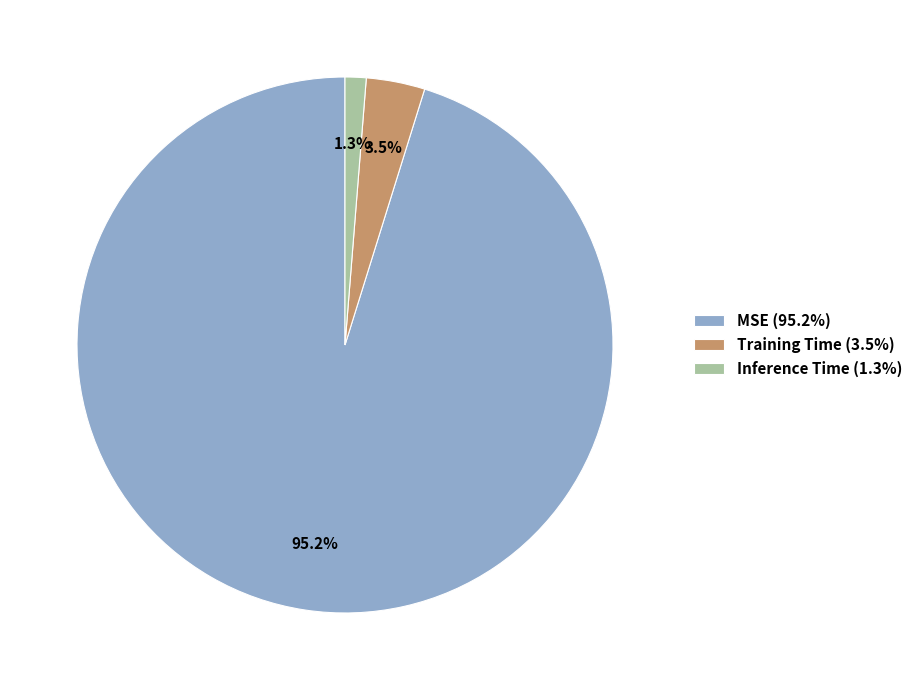

Which slice represents more than half of the pie?

MSE